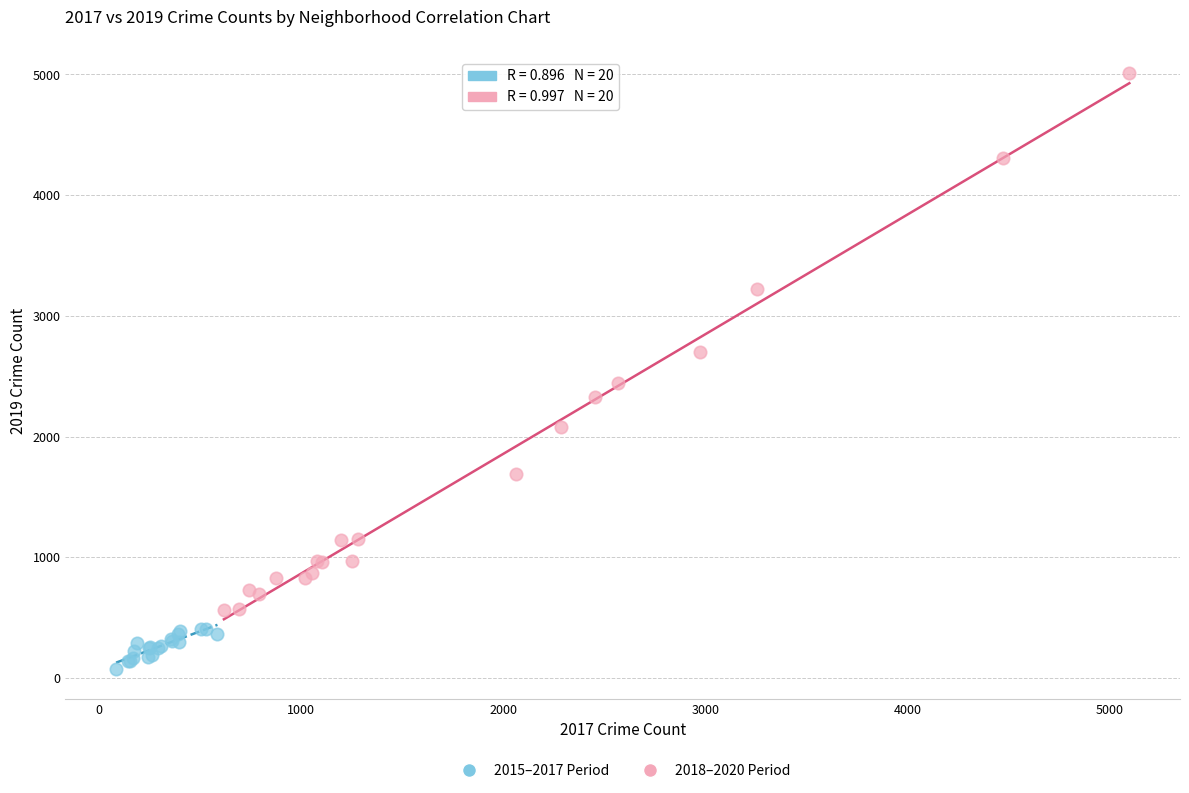

What are all the series names shown in the legend?

2015–2017 Period, 2018–2020 Period